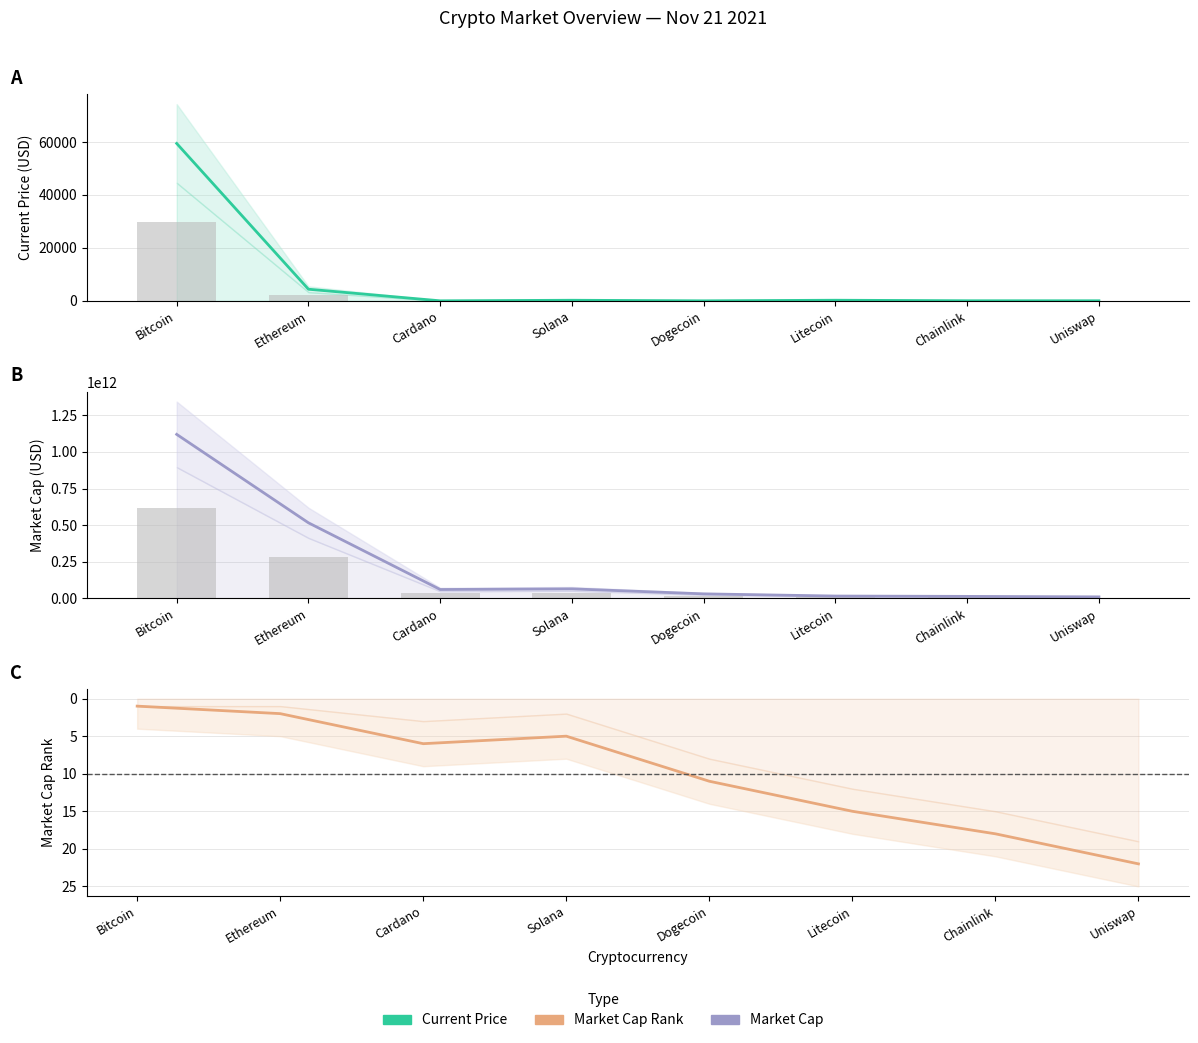

At which category is the sum across all series the highest?

Bitcoin